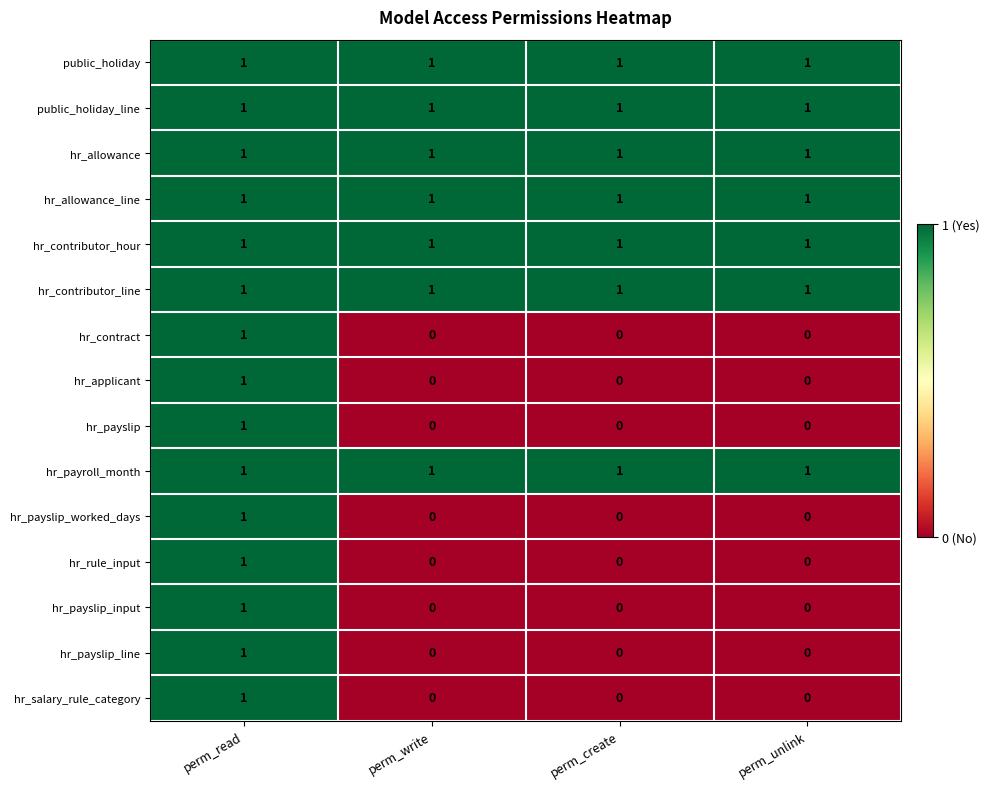

How many hr_contract values are between 0 and 1?

4